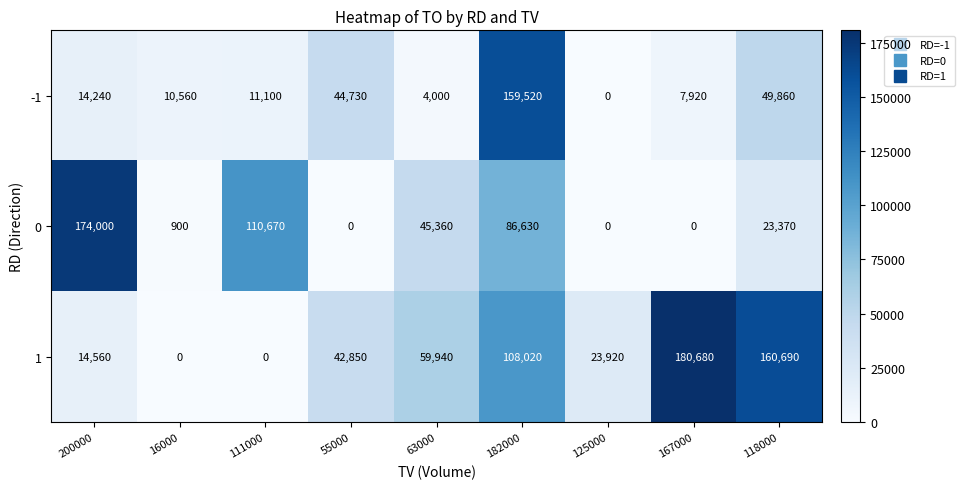

What is the difference between the 0 values at 167000 and 63000?

45360